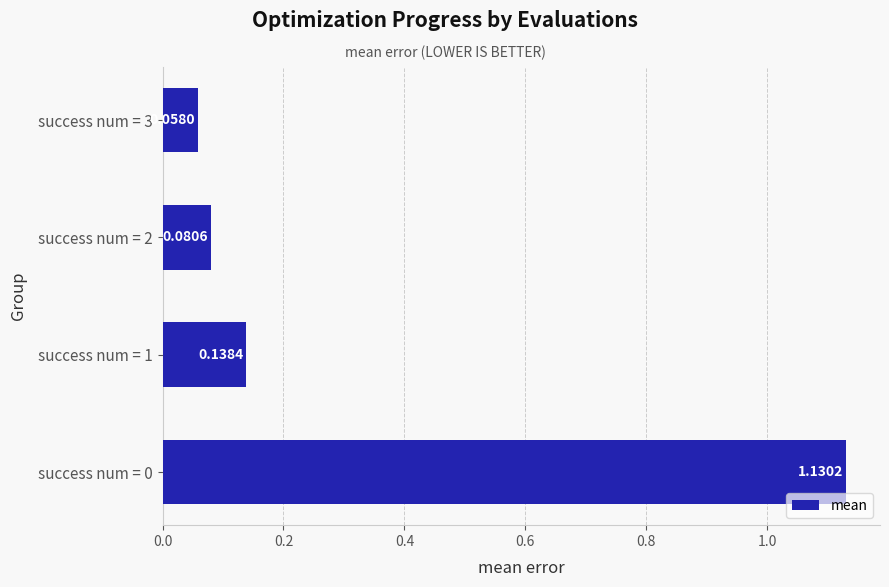

Between success num = 1 and success num = 3, which is larger?

success num = 1